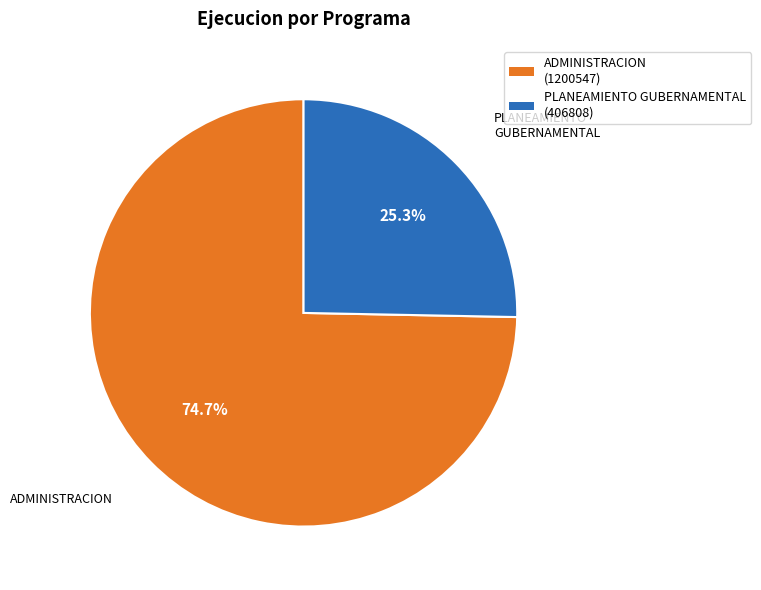

How many segments does this pie chart have?

2